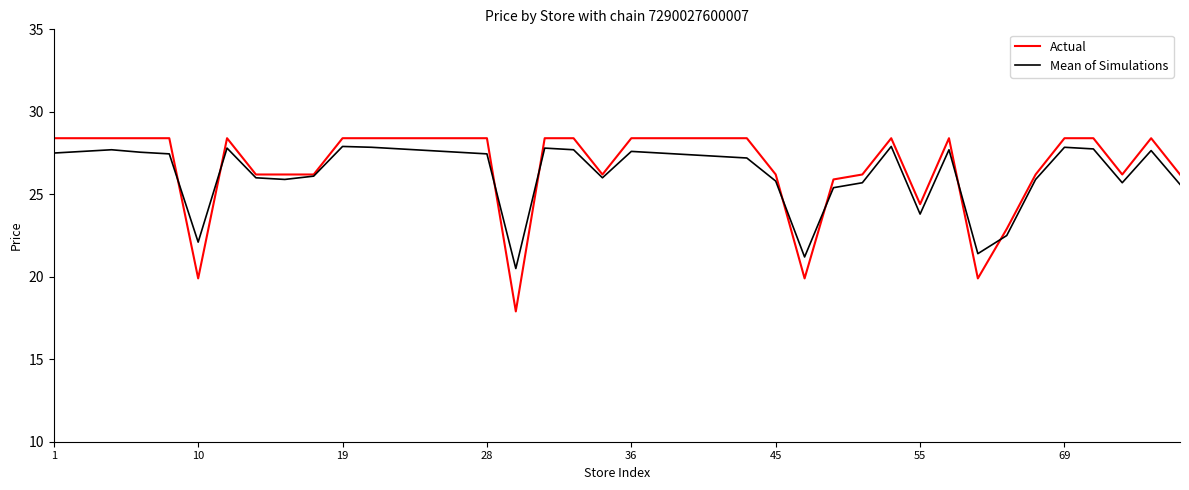

Which series has the largest range (max minus min)?

Actual